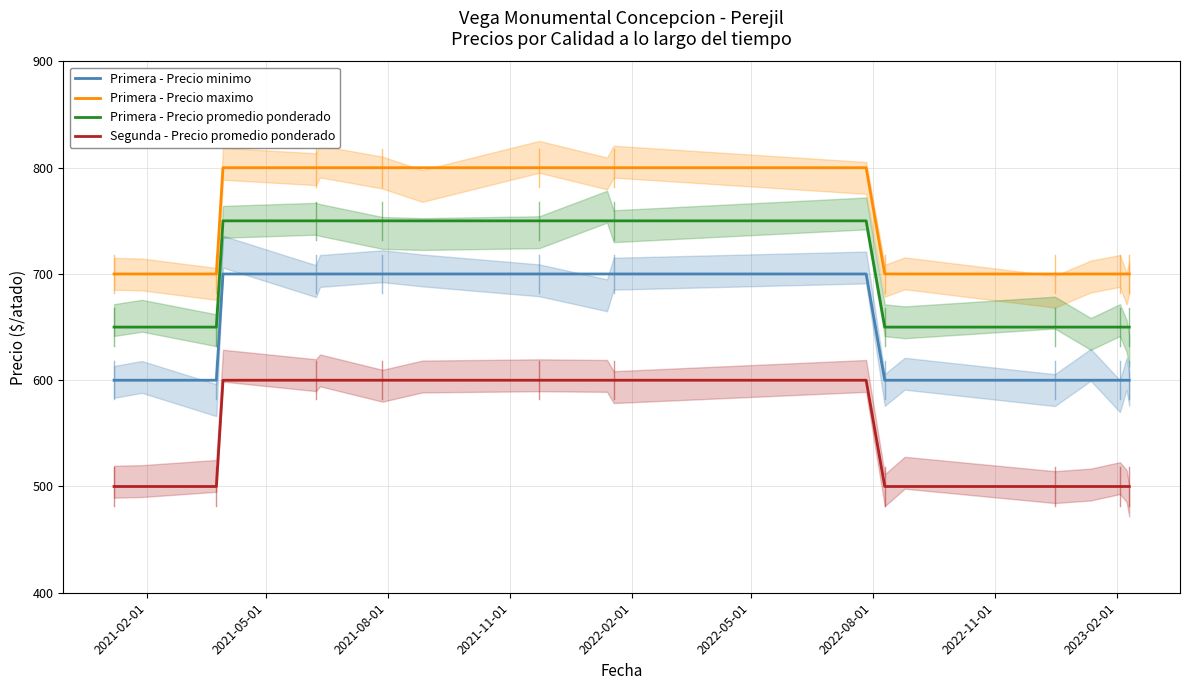

True or false: Primera - Precio minimo and Segunda - Precio promedio ponderado intersect in this chart.

False